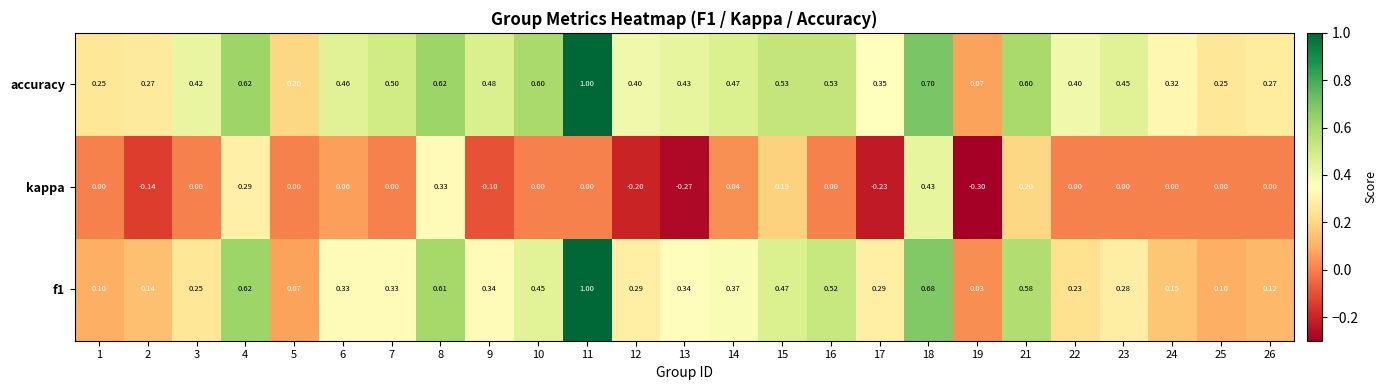

Between 11 and 18, which series saw the biggest shift?

kappa